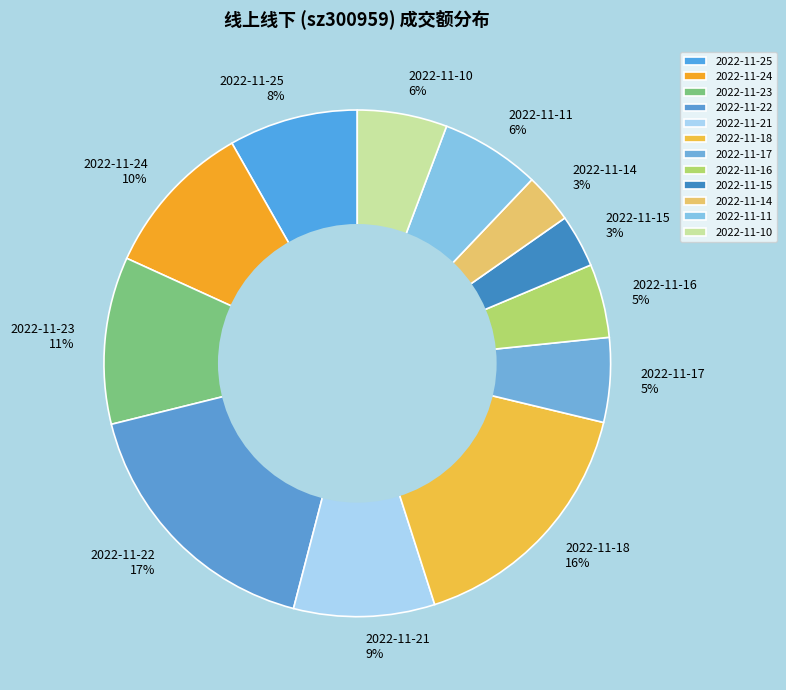

To the nearest percent, what is the combined percentage of 2022-11-10 and 2022-11-11?

12%